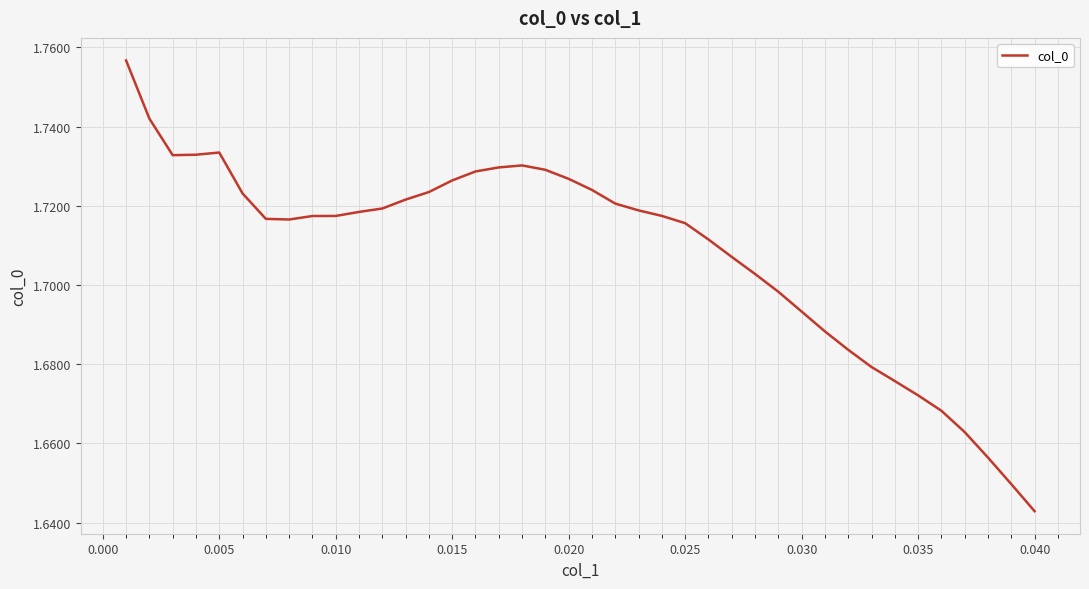

Does the chart have visible grid lines?

Yes